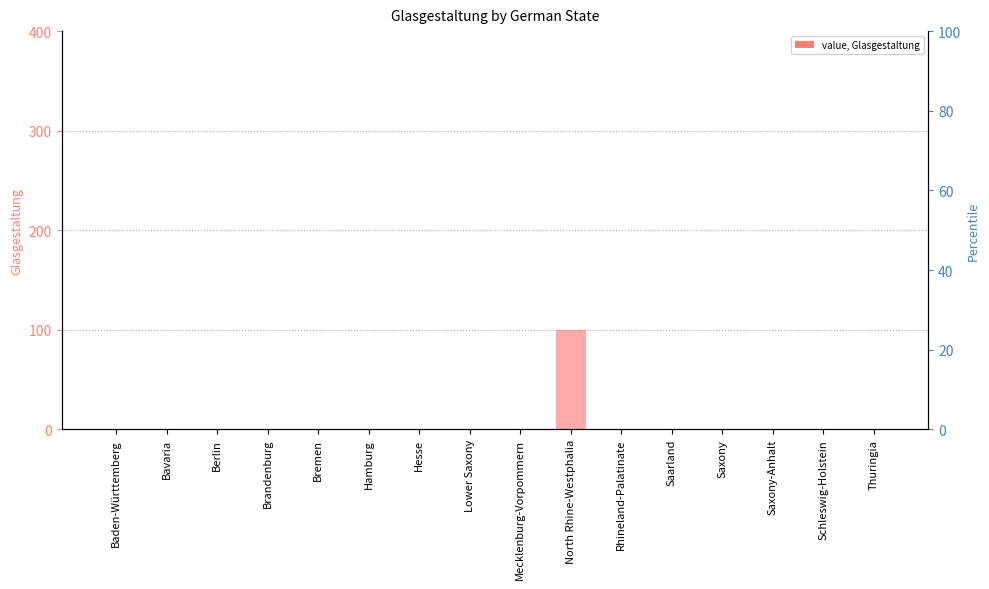

What is the sum of all values?

100